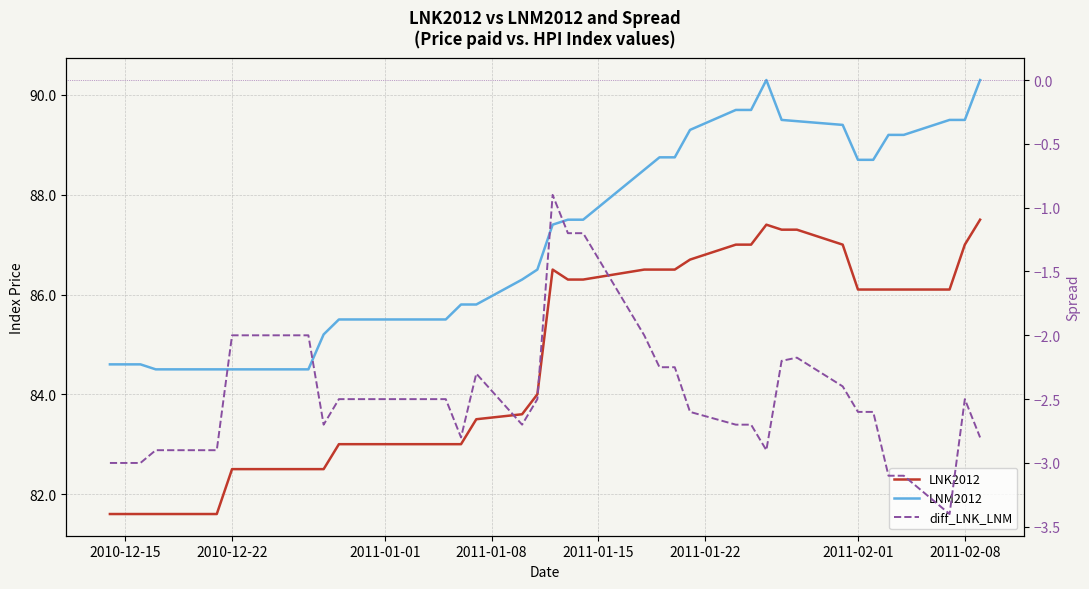

Is it true that LNM2012 equals 88.7 at 2011-02-01?

True